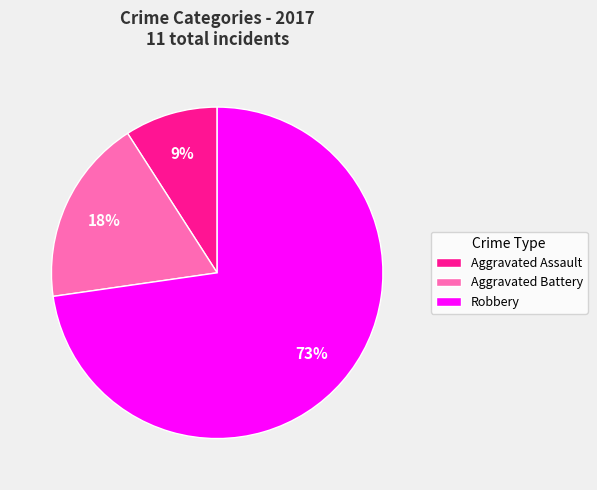

Combined, do Aggravated Assault and Aggravated Battery account for over 50%?

No